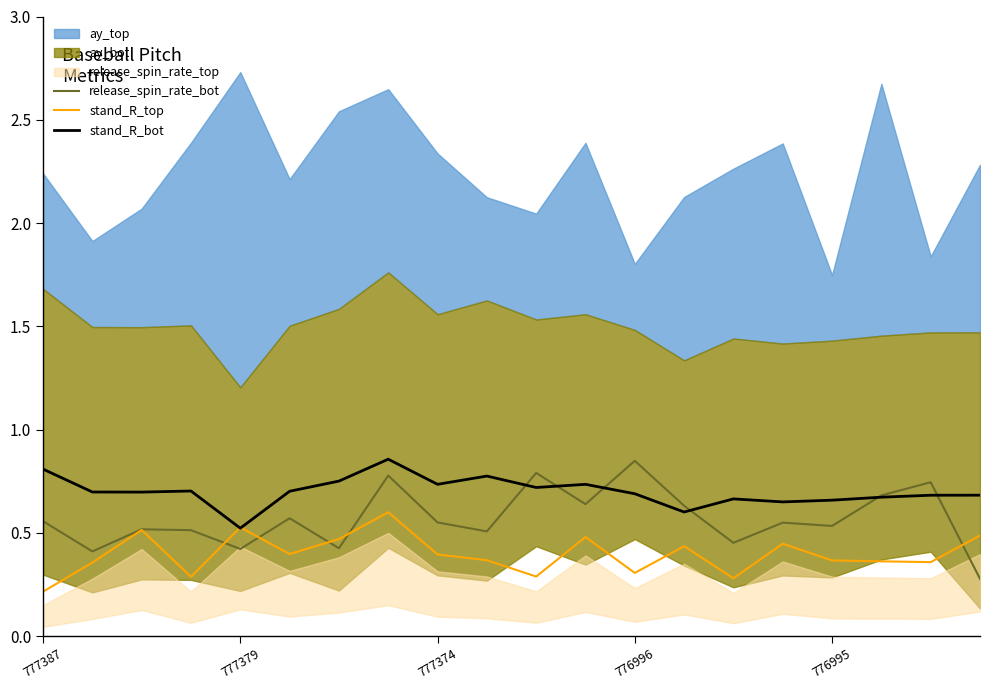

What is the lowest value of the release_spin_rate_bot series?

0.3